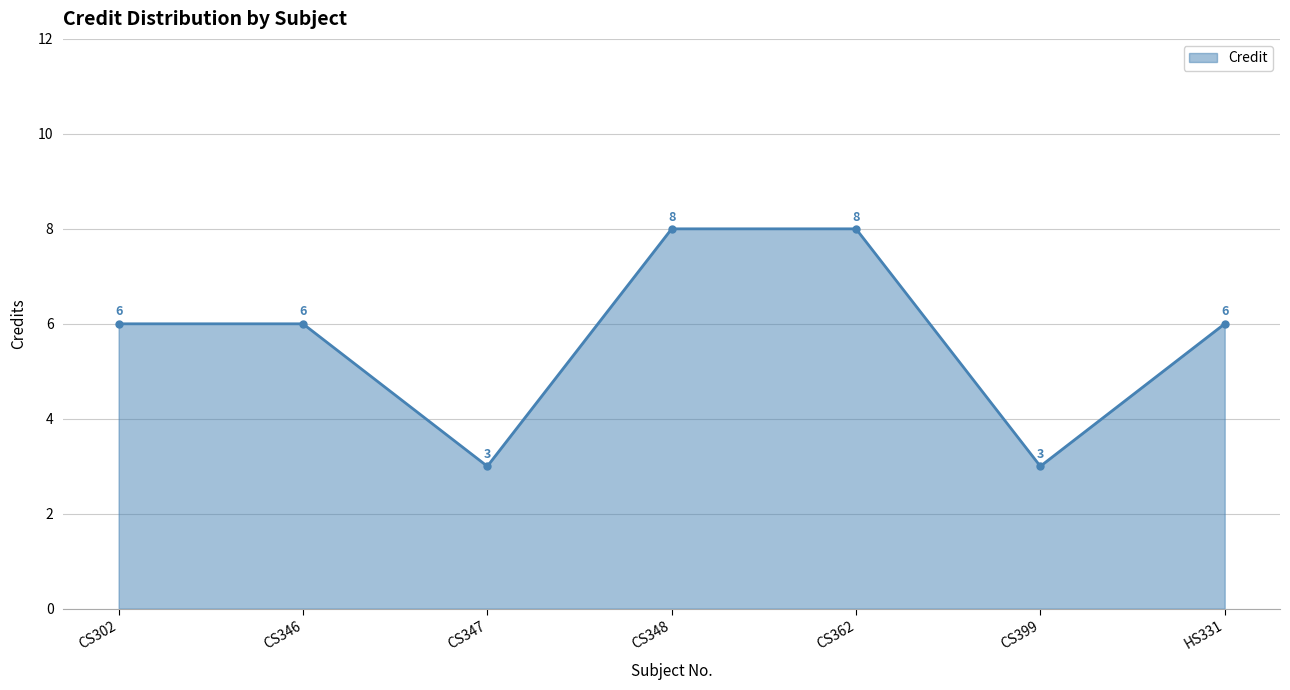

What is the label of the 5th point from the right?

CS347